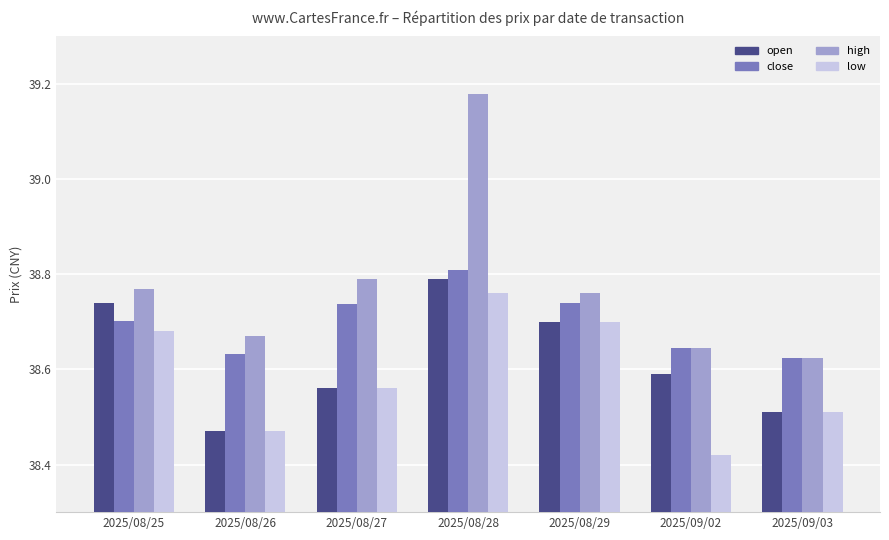

Which category has the highest value across all series?

2025/08/28